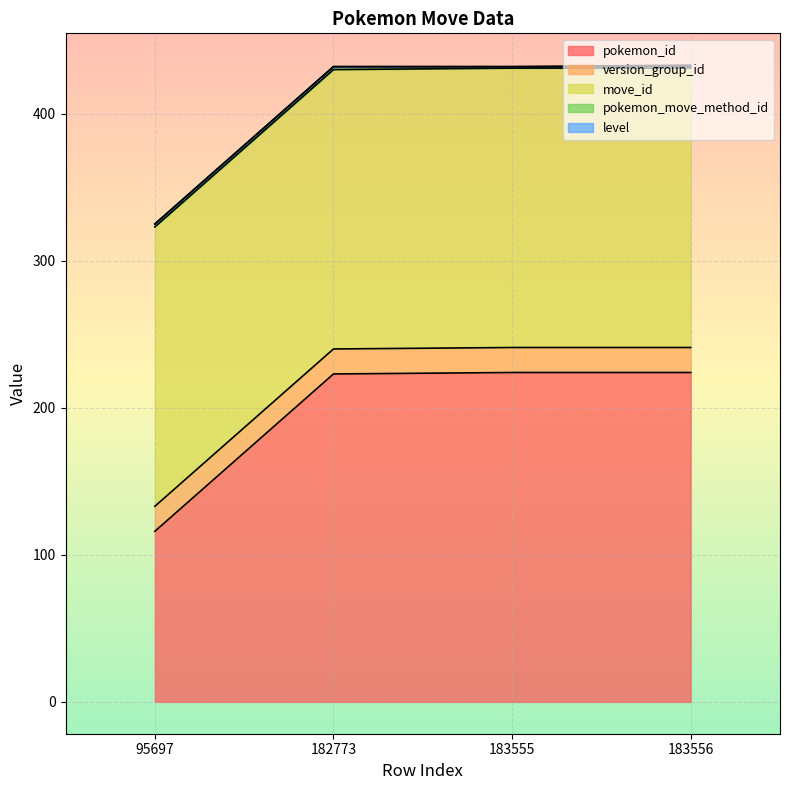

What is the highest value of the level series?

1